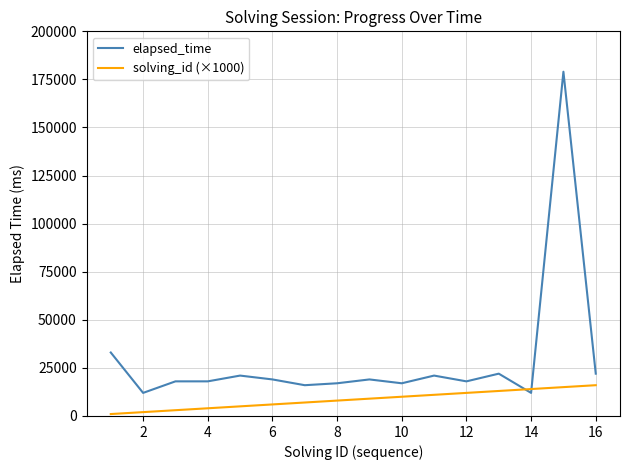

Which series has the largest total across all categories?

elapsed_time